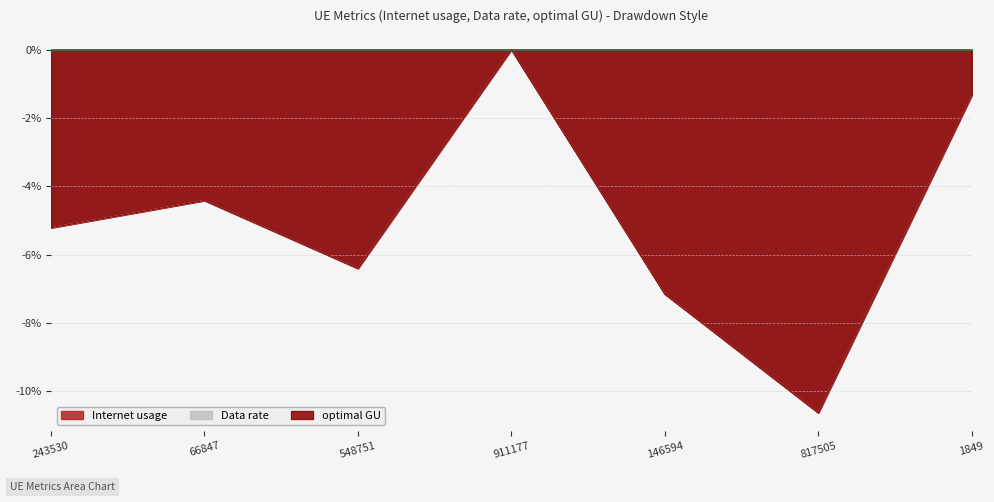

What is the label of the 6th point from the left?

817505